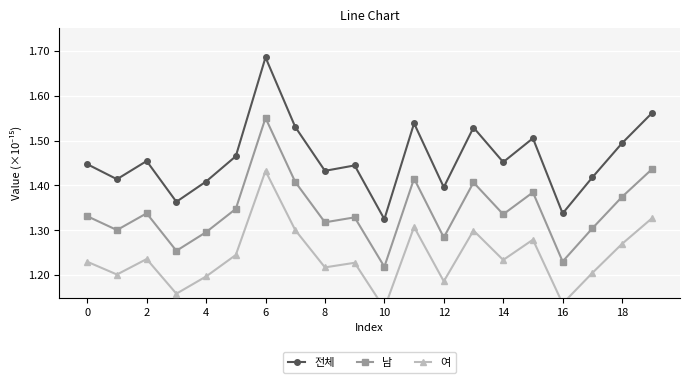

The 여 series shows 1.9 at 10. True or false?

False